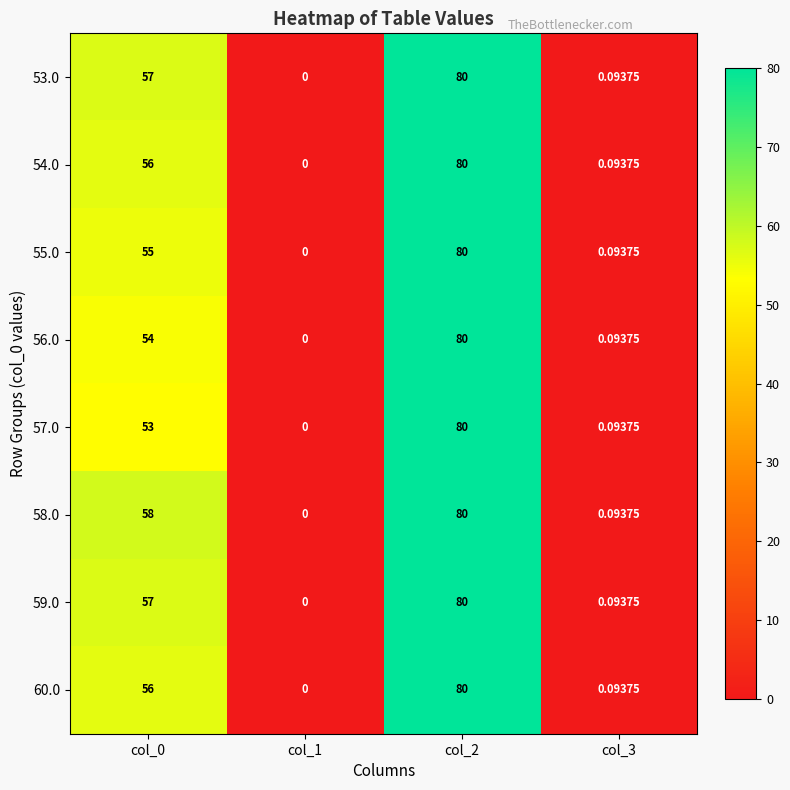

Is the value of 54.0 at col_3 greater than the value of 55.0 at col_0?

No